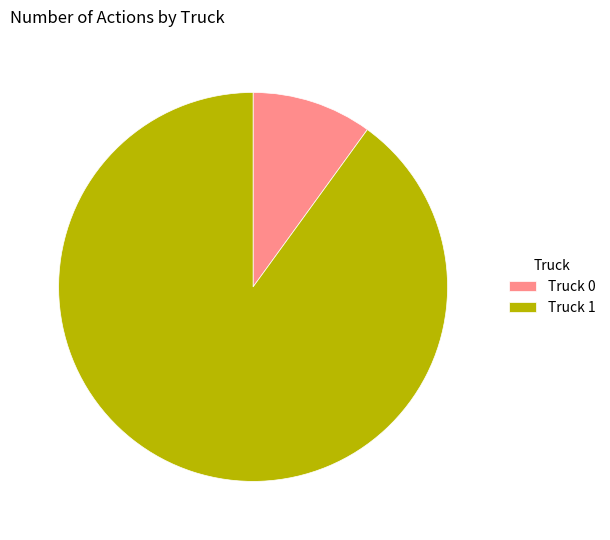

Is it true that Truck 1 is 79% of the pie?

False